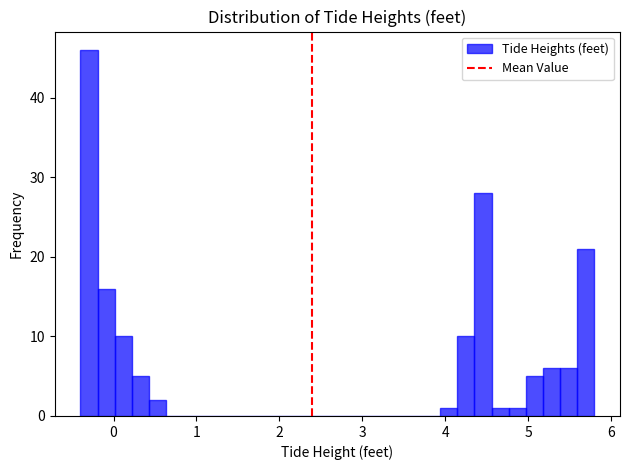

Around what value on the x-axis is the tallest bar? Give the approximate position of its centre, as read against the axis.

-0.3